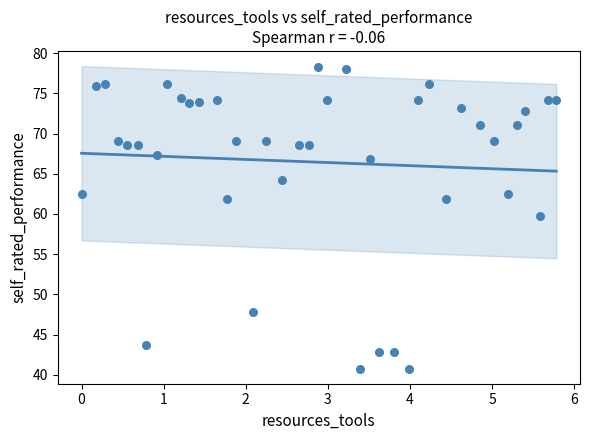

What Y value in the scatter plot is closest to 59?

59.8